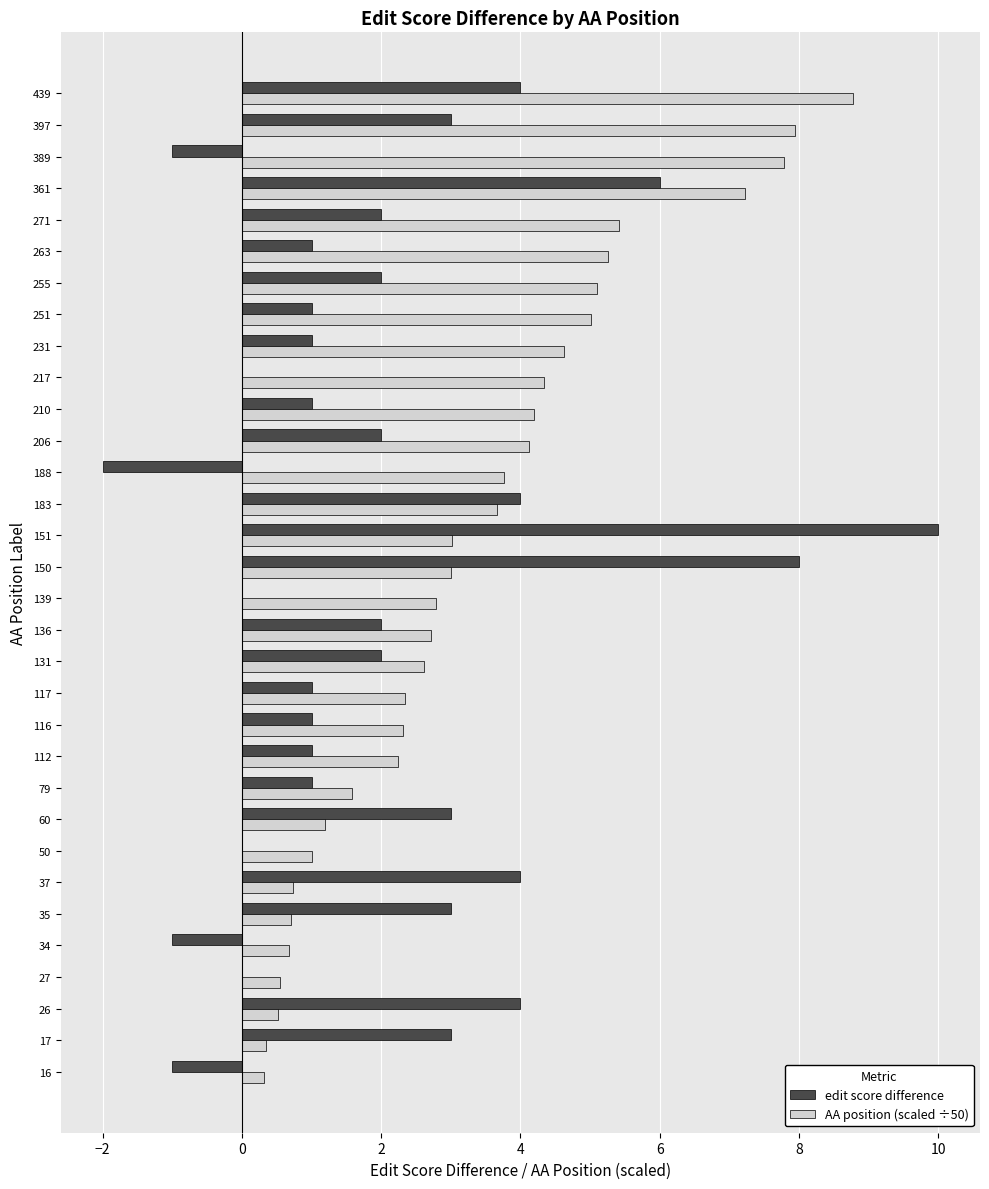

Which series has the largest total across all categories?

AA position (scaled ÷50)